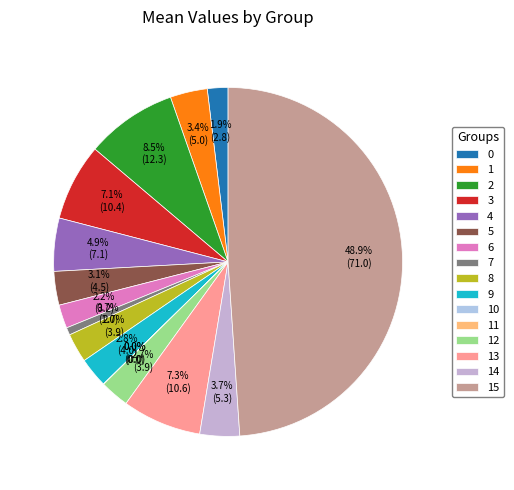

Which slice is the smallest?

11